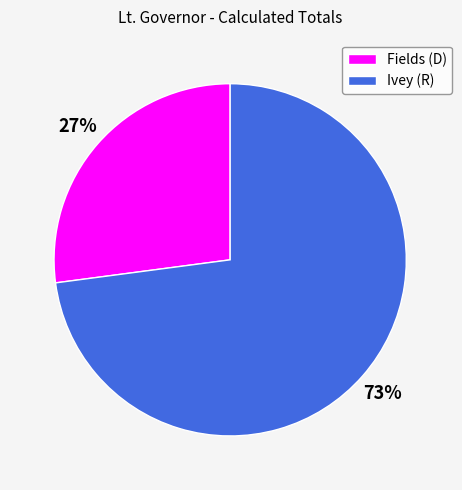

Is it true that Ivey (R) is 65% of the pie?

False